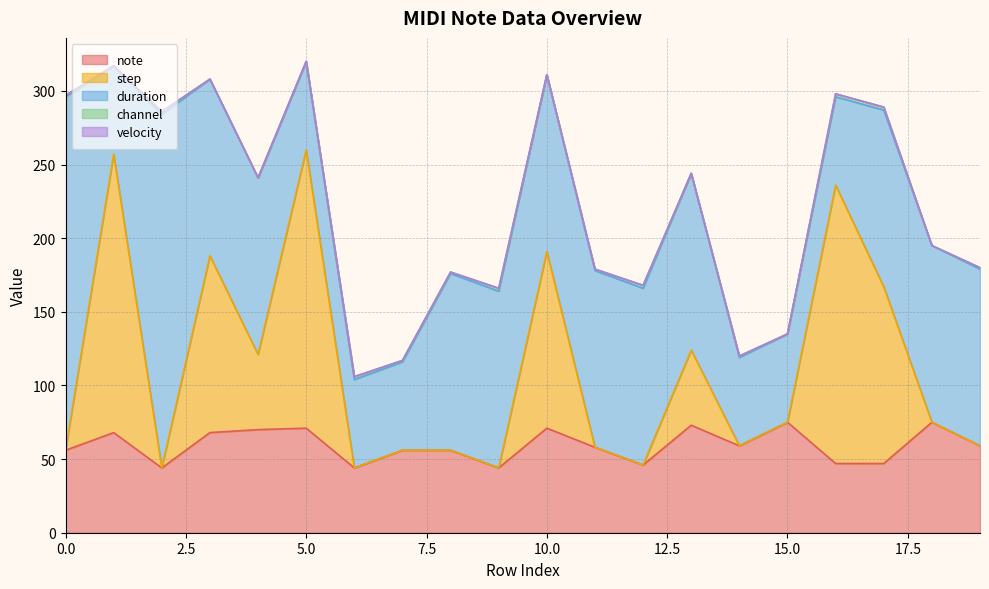

Reading left to right, what are all the values shown in this chart?

note: 0=56	1=68	2=44	3=68	4=70	5=71	6=44	7=56	8=56	9=44	10=71	11=58	12=46	13=73	14=59	15=75	16=47	17=47	18=75	19=59
step: 0=0	1=189	2=0	3=120	4=51	5=189	6=0	7=0	8=0	9=0	10=120	11=0	12=0	13=51	14=0	15=0	16=189	17=120	18=0	19=0
duration: 0=240	1=60	2=240	3=120	4=120	5=60	6=60	7=60	8=120	9=120	10=120	11=120	12=120	13=120	14=60	15=60	16=60	17=120	18=120	19=120
channel: 0=1	1=0	2=2	3=0	4=0	5=0	6=2	7=1	8=1	9=2	10=0	11=1	12=2	13=0	14=1	15=0	16=2	17=2	18=0	19=1
velocity: 0=0	1=0	2=0	3=0	4=0	5=0	6=0	7=0	8=0	9=0	10=0	11=0	12=0	13=0	14=0	15=0	16=0	17=0	18=0	19=0